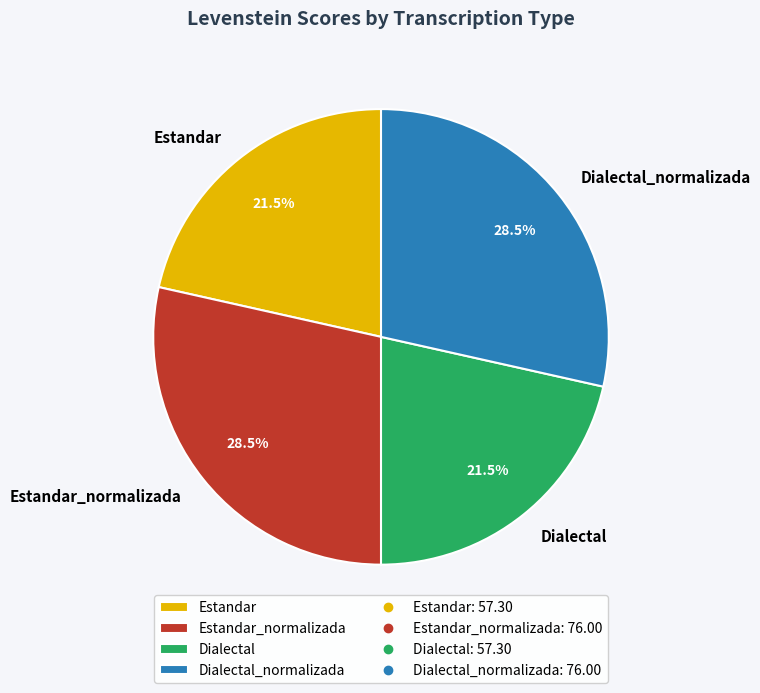

What percentage is NOT represented by Dialectal_normalizada?

71.5%